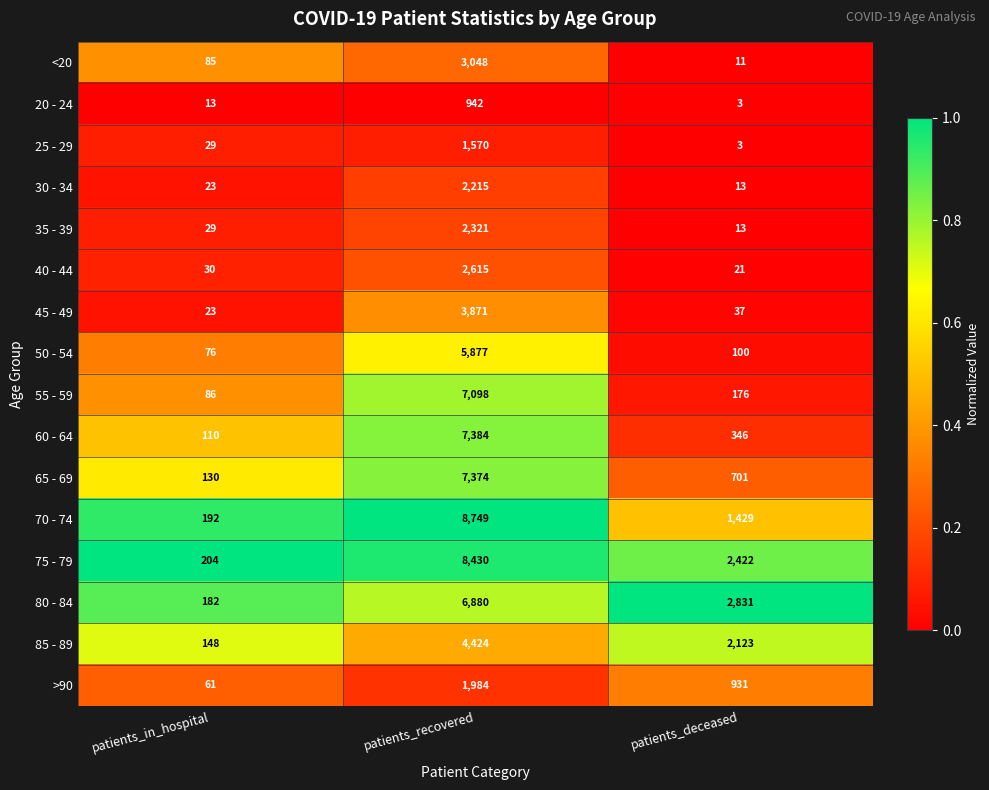

How many distinct data groups are displayed?

16